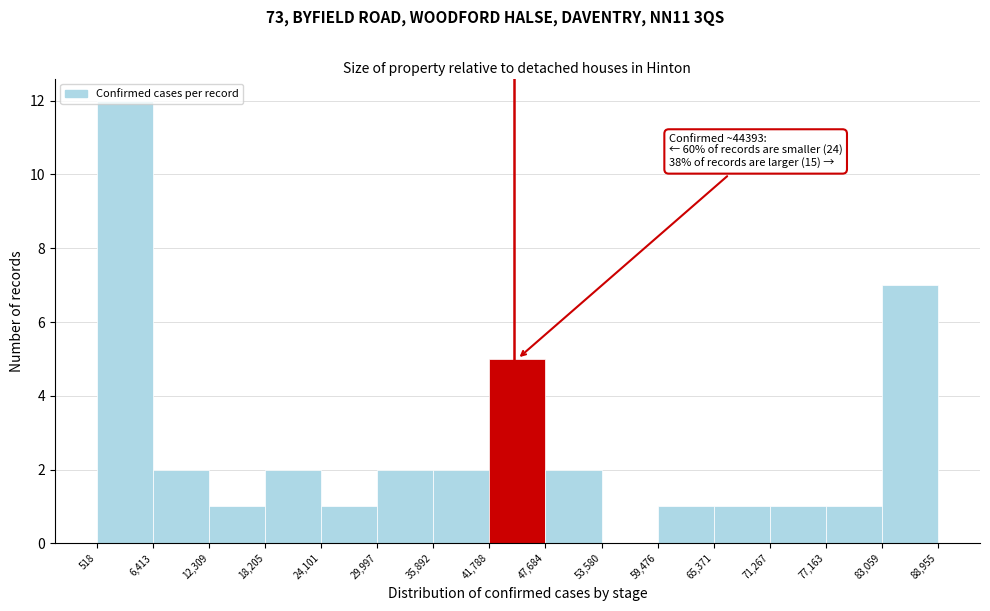

Which range on the x-axis has the tallest bar?

518 to 6,413